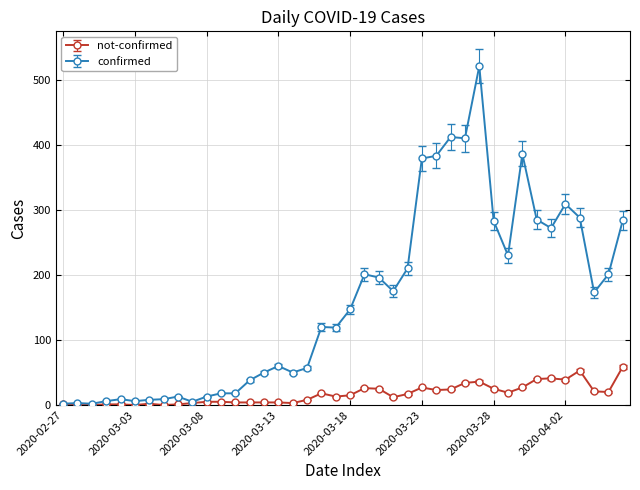

What are all the series names shown in the legend?

not-confirmed, confirmed